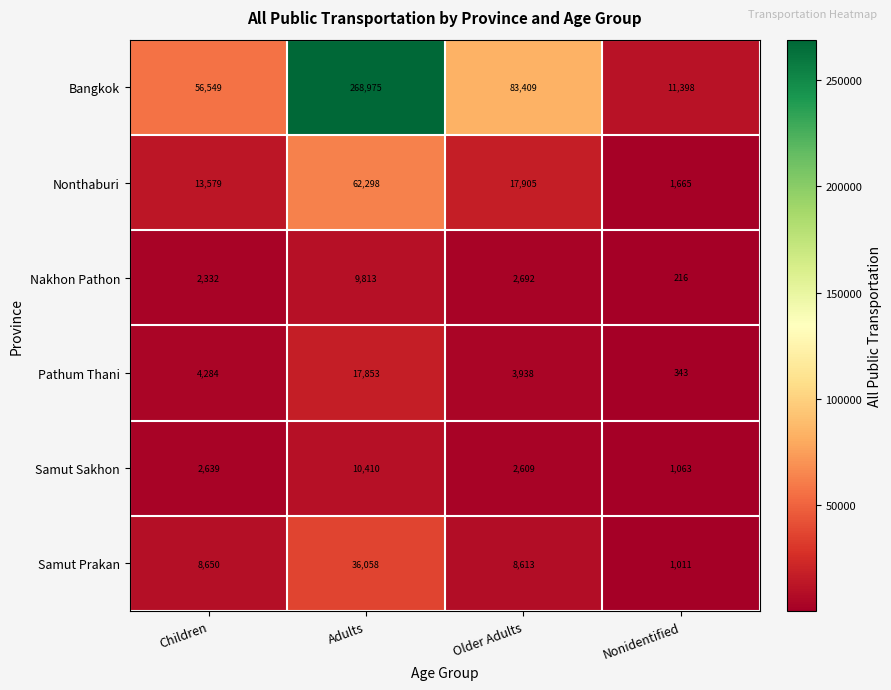

What is the difference between the highest and lowest values at Older Adults?

80800